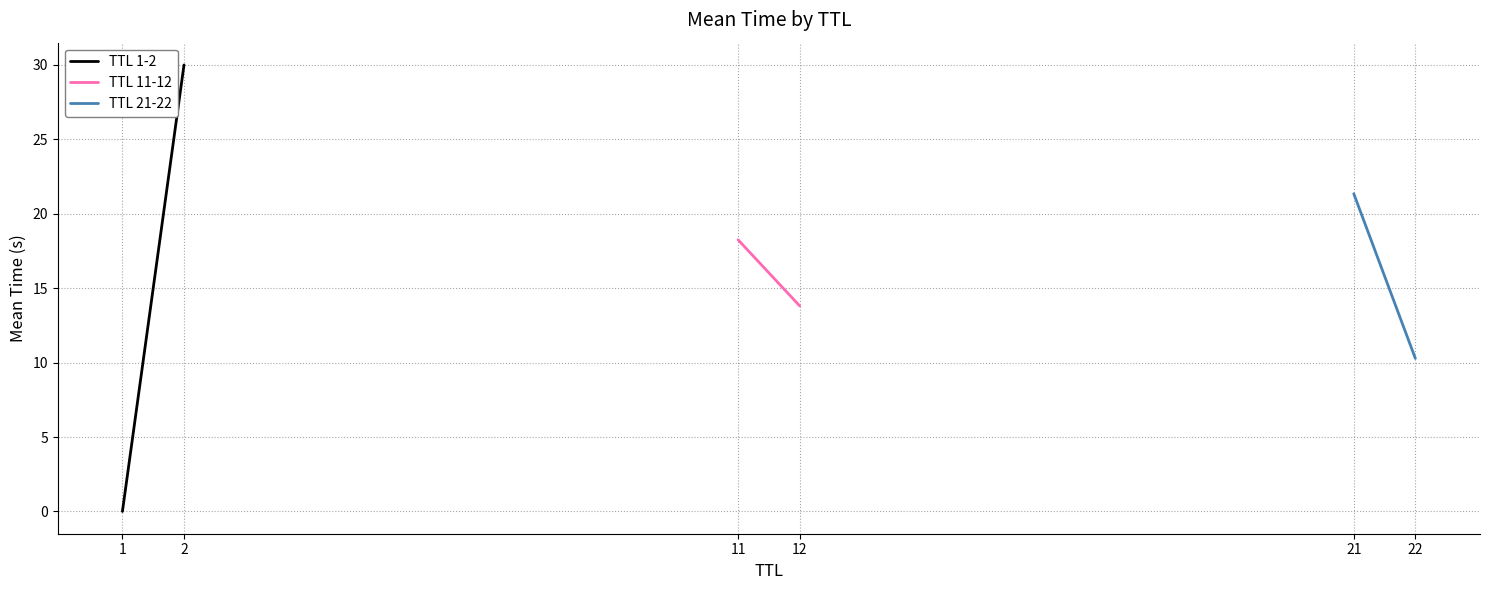

Which series has the largest total across all categories?

TTL 11-12